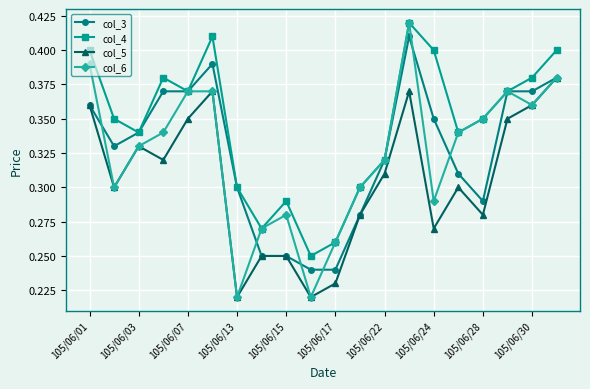

Which series has the largest range (max minus min)?

col_6